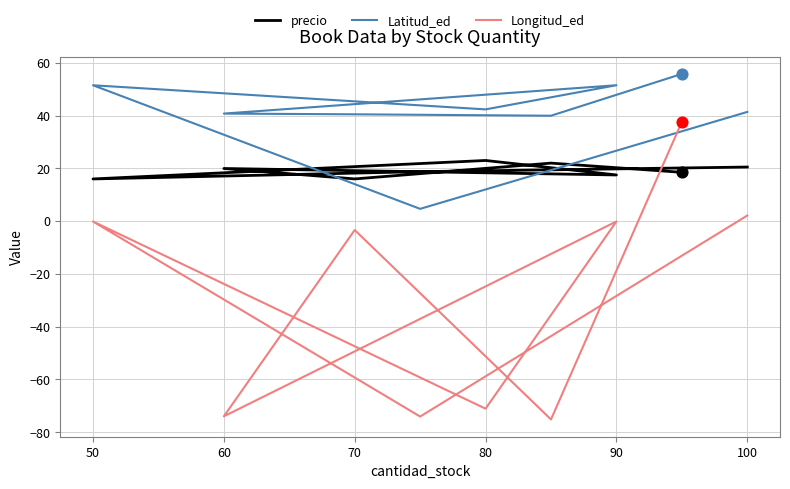

Which series reaches the maximum Y coordinate?

Latitud_ed